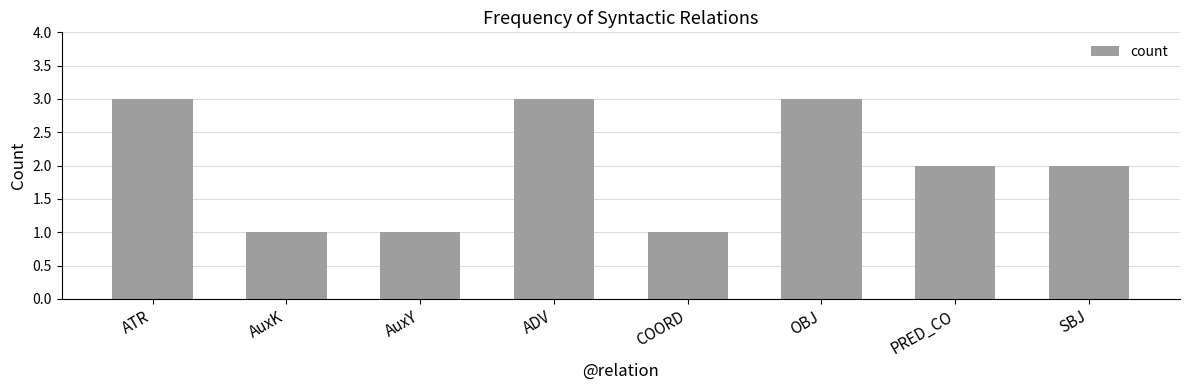

What is the smallest value displayed?

1